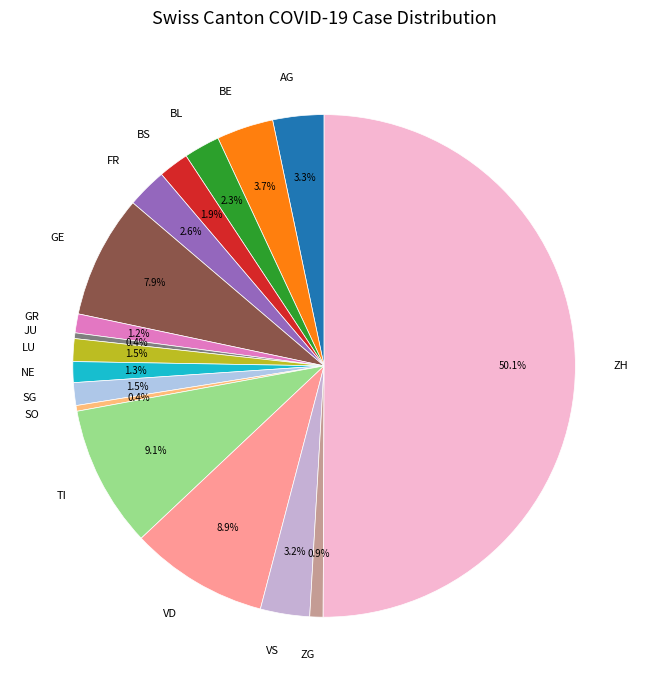

Which has a higher value, LU or VS?

VS